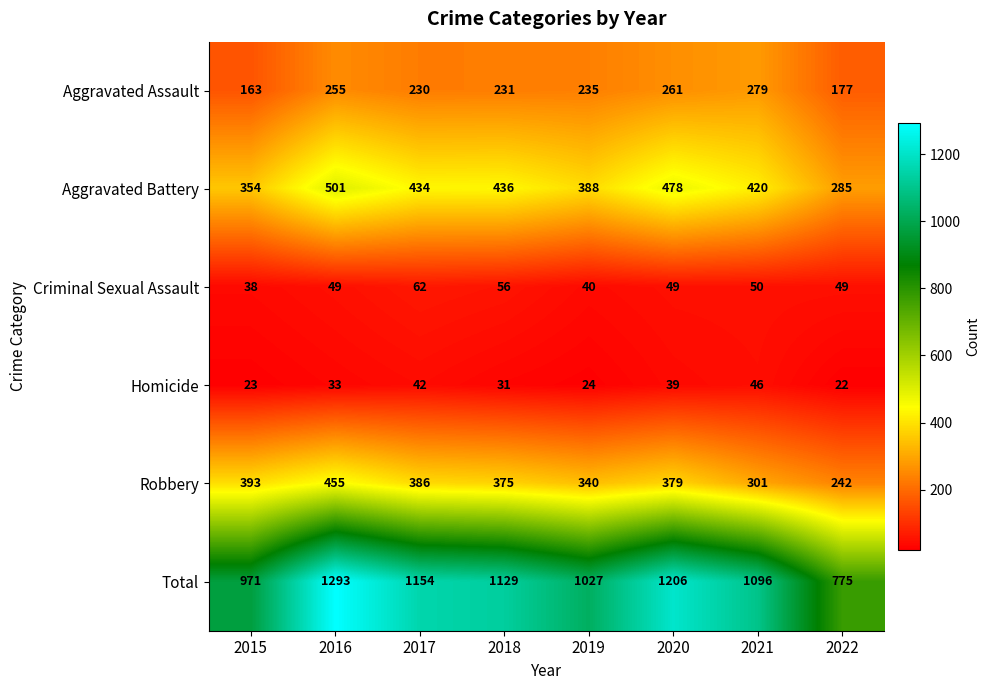

Between 2015 and 2017, which series saw the biggest shift?

Total